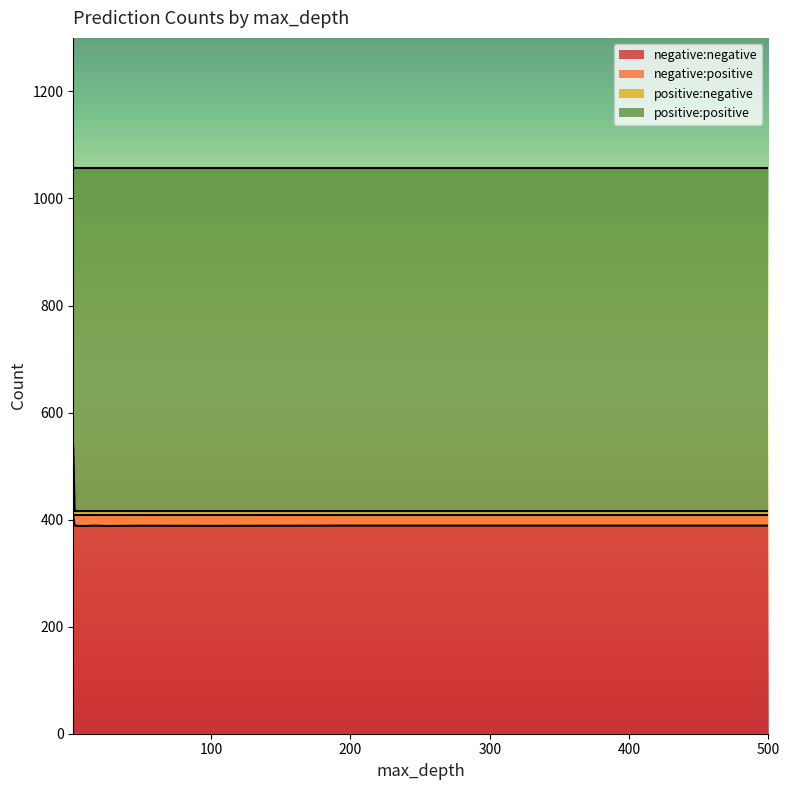

What is the lowest value of the negative:negative series?

388.2